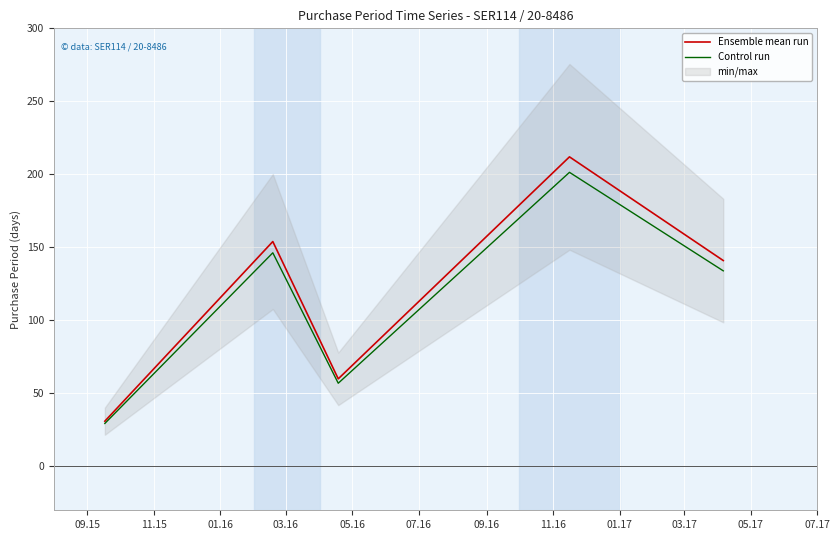

Rank the series by their average value, from highest to lowest.

Ensemble mean run, Control run